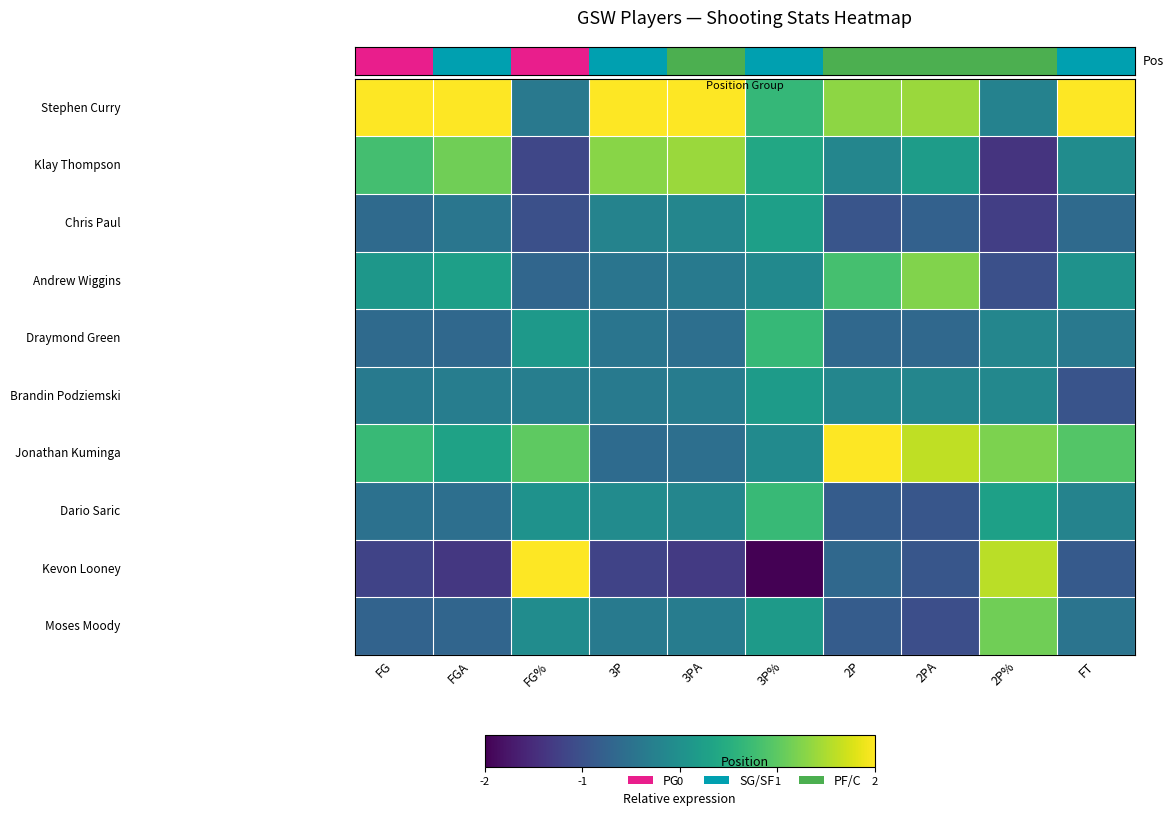

Count the number of categories in the chart.

10